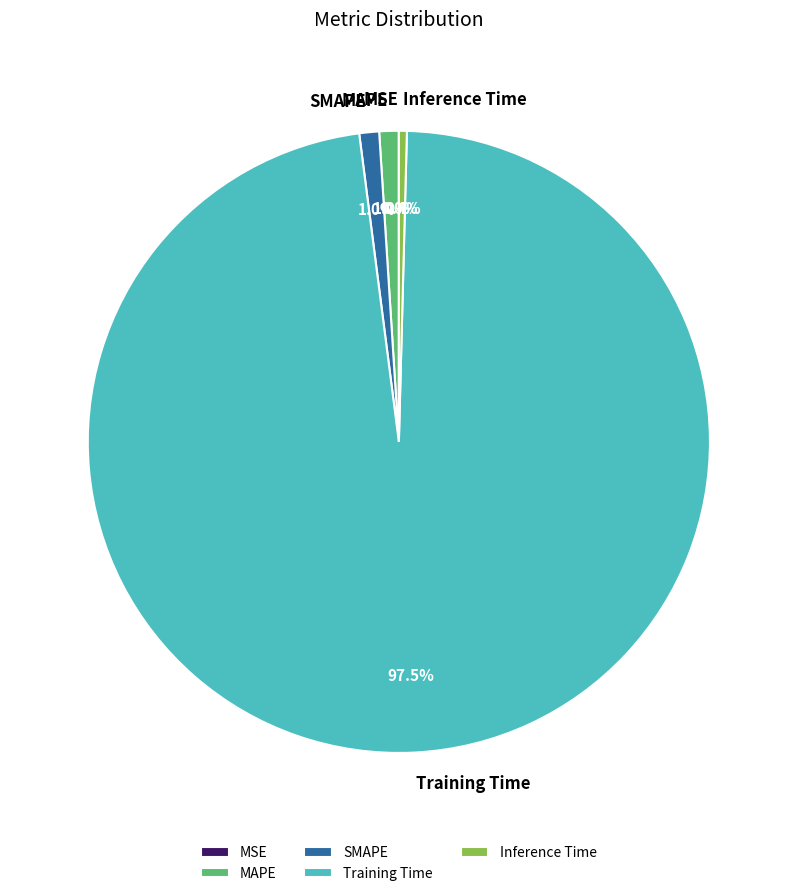

Is the sum of Training Time and MAPE greater than half?

Yes